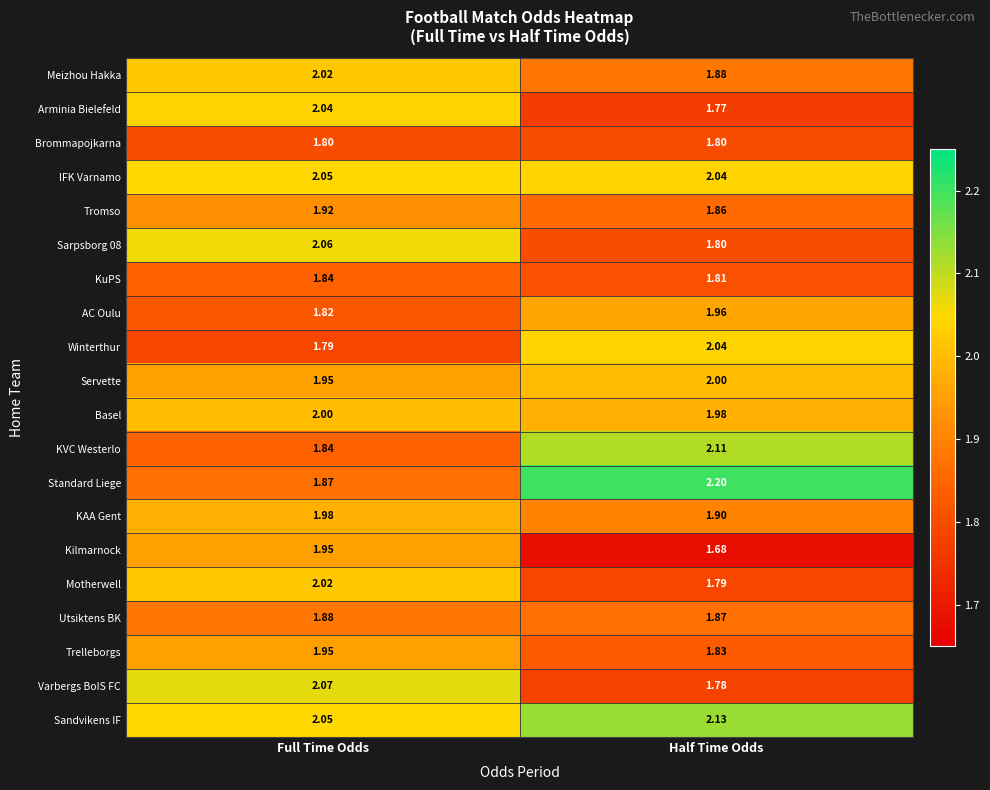

Which category has the highest value across all series?

Half Time Odds